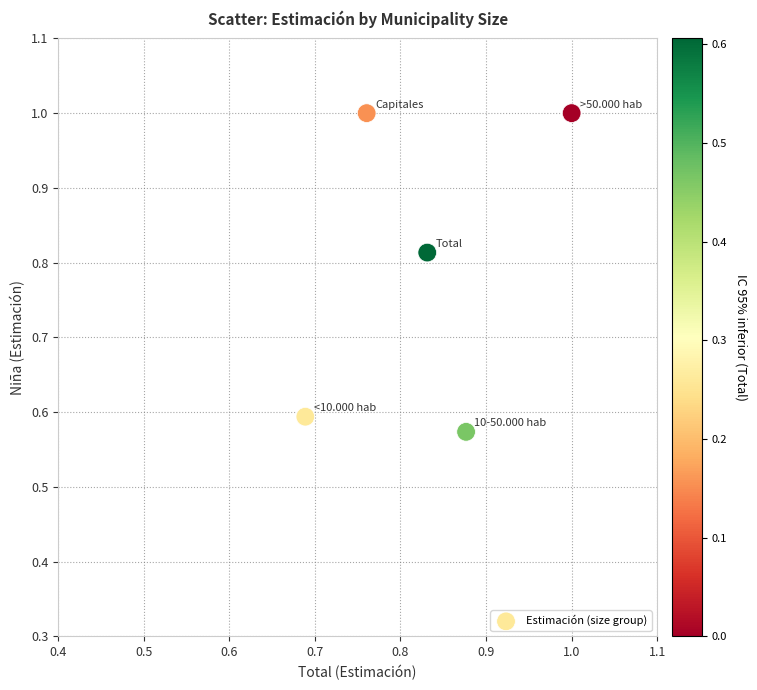

What is the range of Y values (max minus min)?

0.4